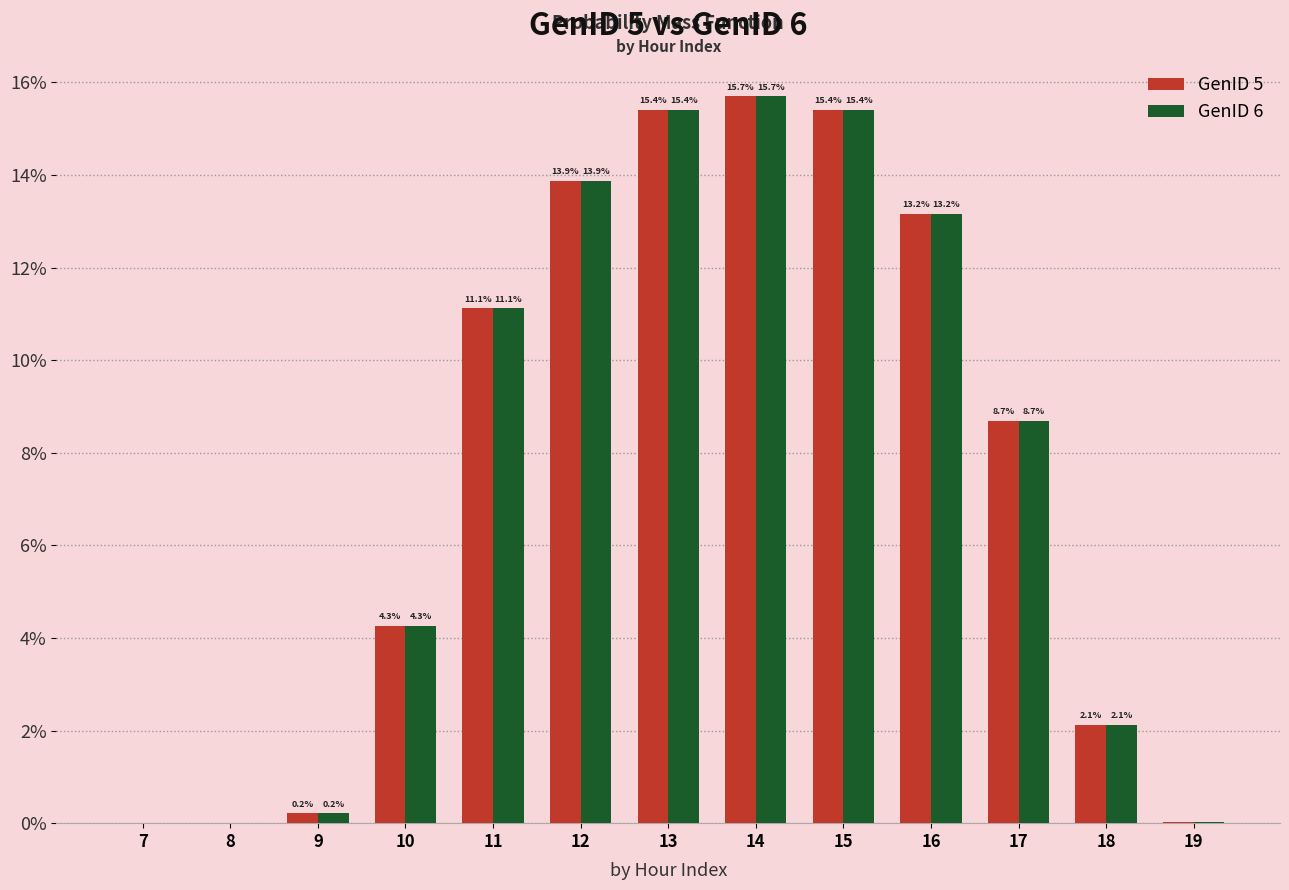

Read the GenID 5 value at 12.

13.9